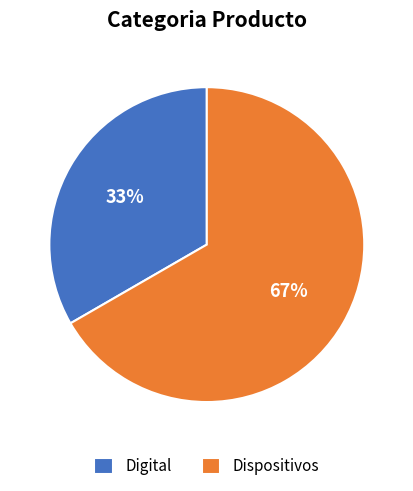

To the nearest percent, what is the combined percentage of Dispositivos and Digital?

100%